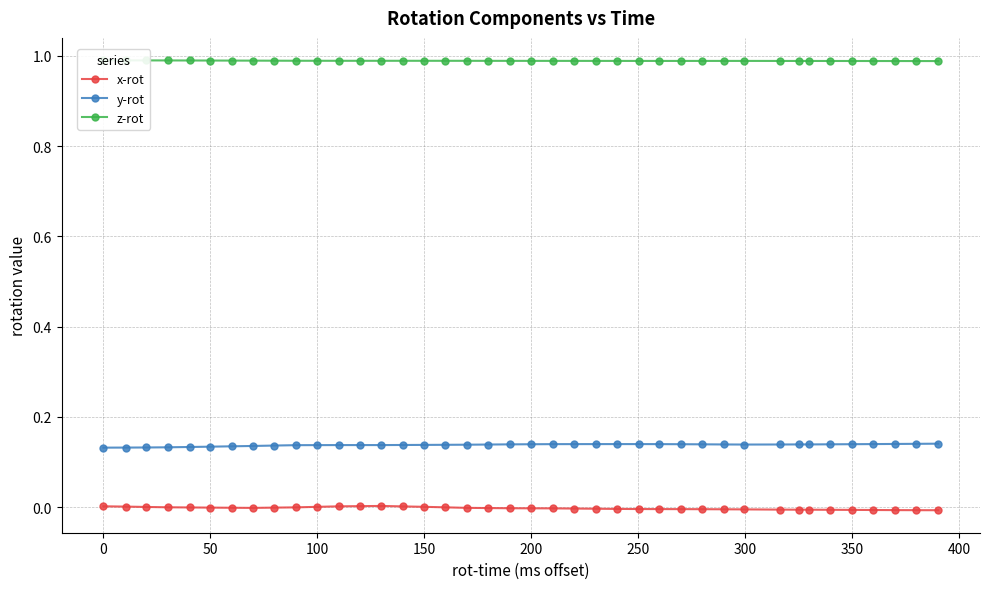

True or false: y-rot and x-rot intersect in this chart.

False